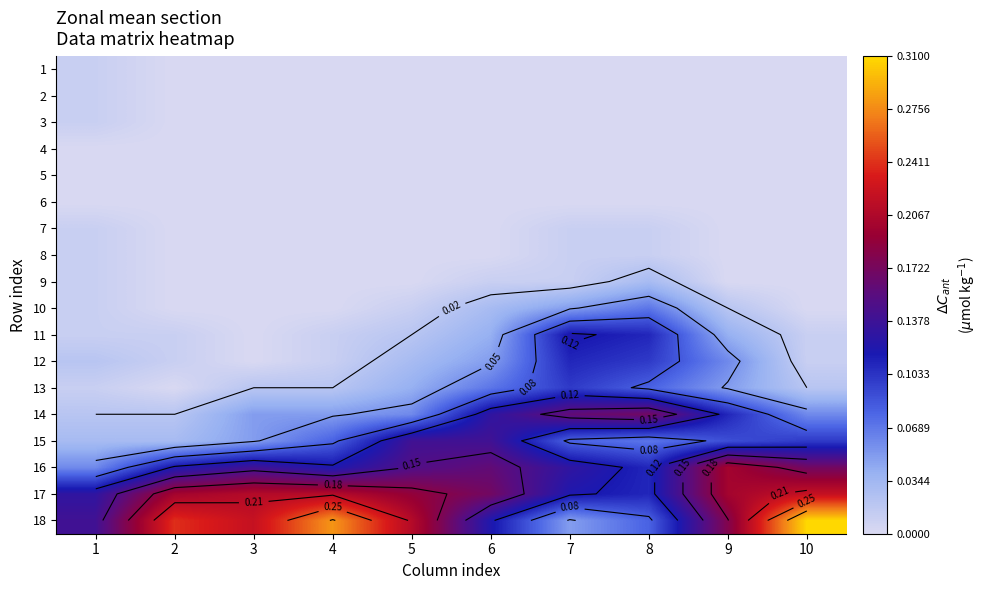

Where is 15 nearest to the value 0?

1